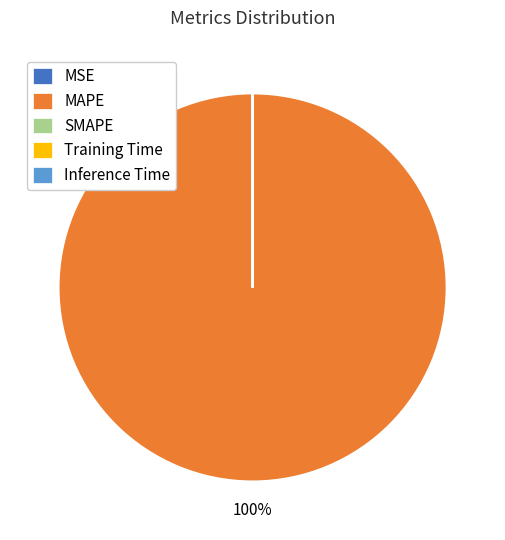

To the nearest percent, what portion does MAPE represent?

100%